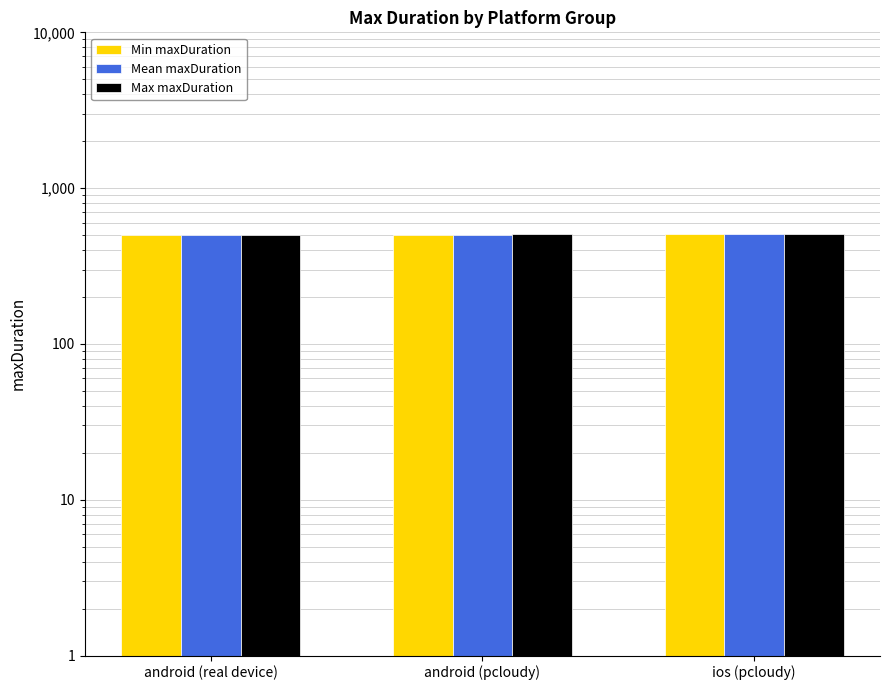

At how many categories does at least one series exceed 501?

2